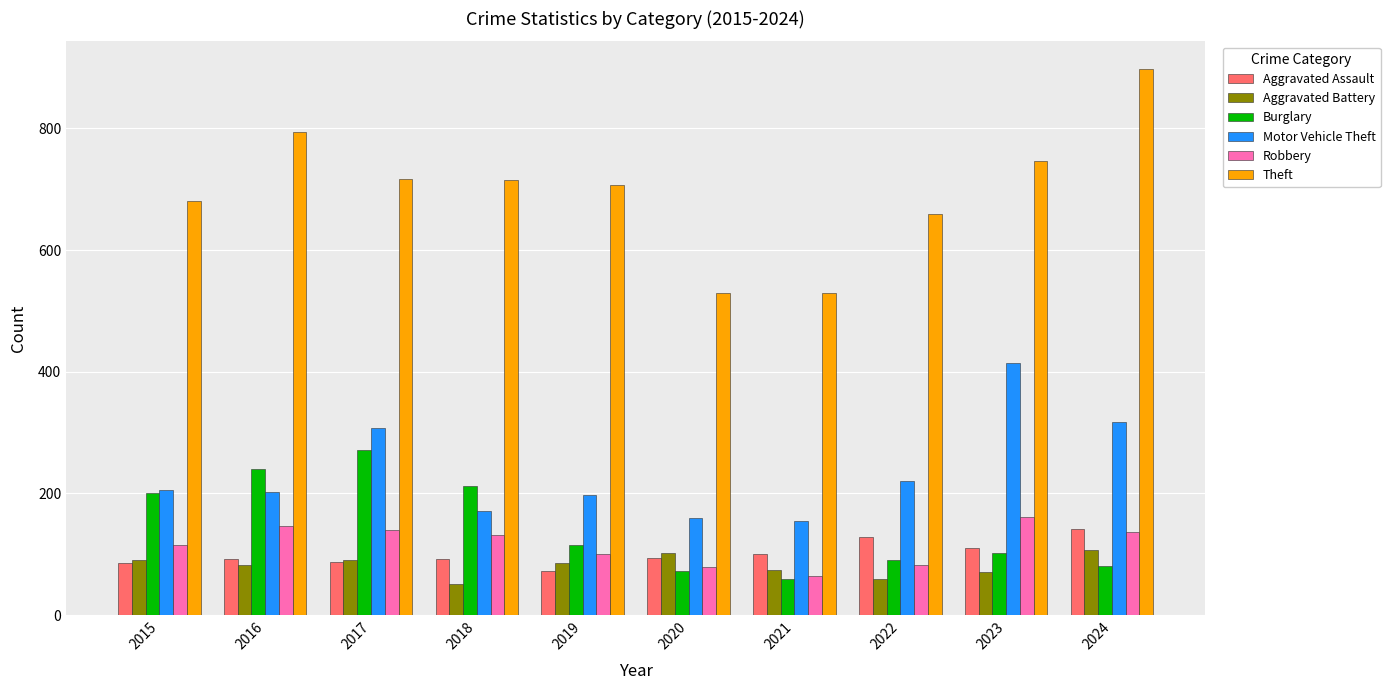

What is the difference between the second highest and second lowest values in the Aggravated Assault series?

43